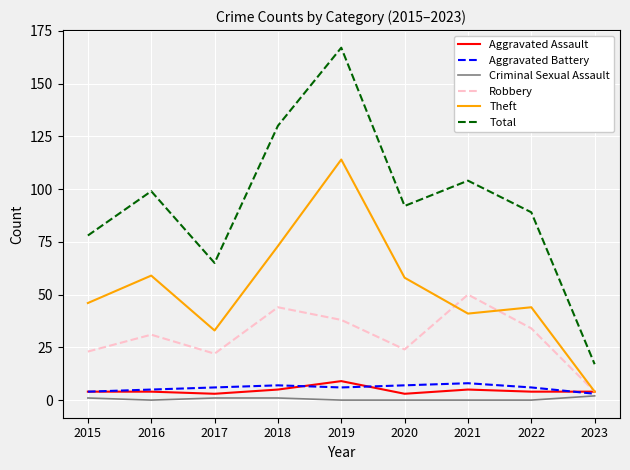

True or false: Robbery and Total intersect in this chart.

False